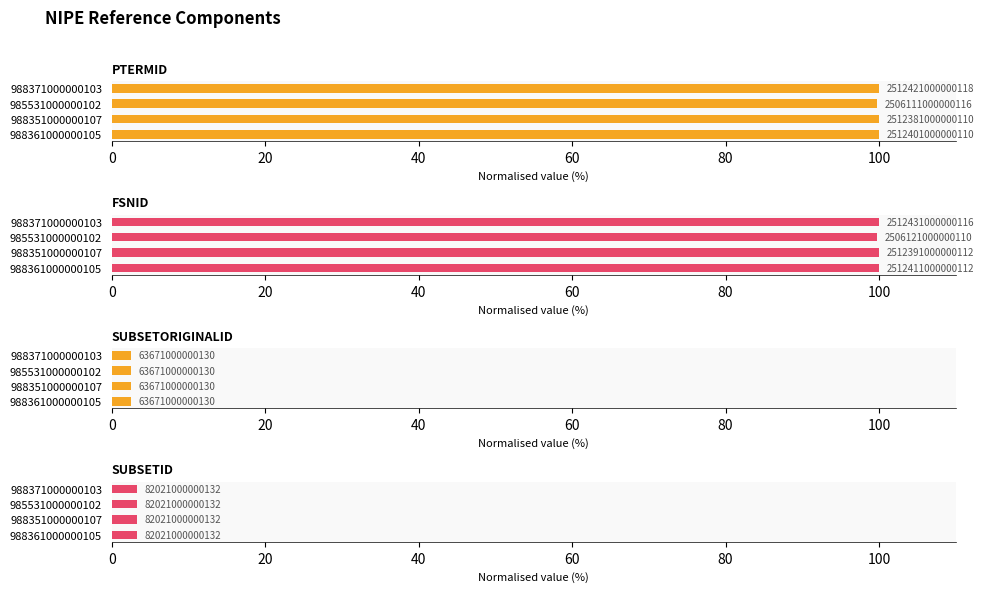

True or false: FSNID has a value of 40.4 at 988371000000103.

False